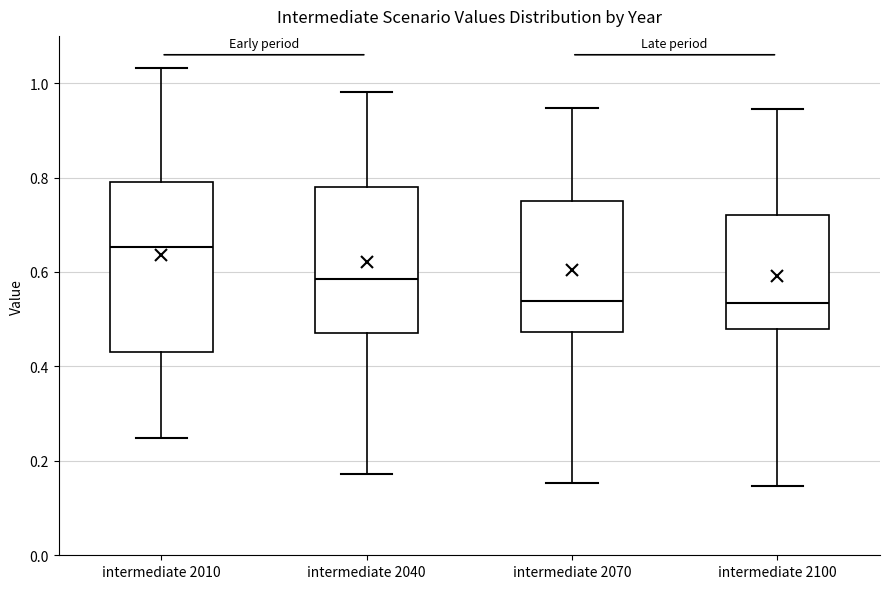

Where is the lower edge of the box for intermediate 2100 on the y-axis? The values are not printed on the chart, so give them approximately, as read against the axis.

0.48